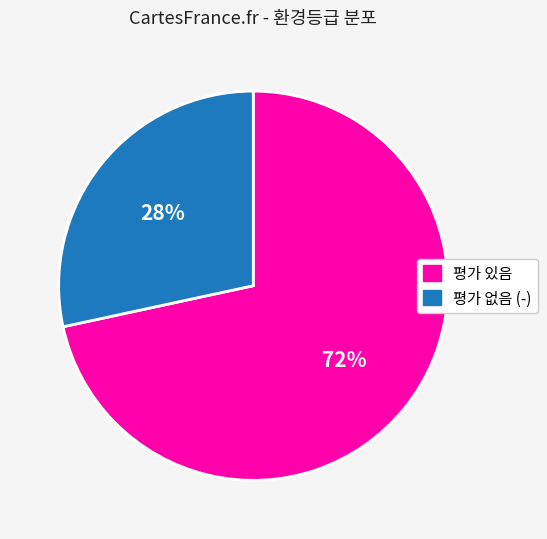

To the nearest percent, what is the average slice percentage?

50%